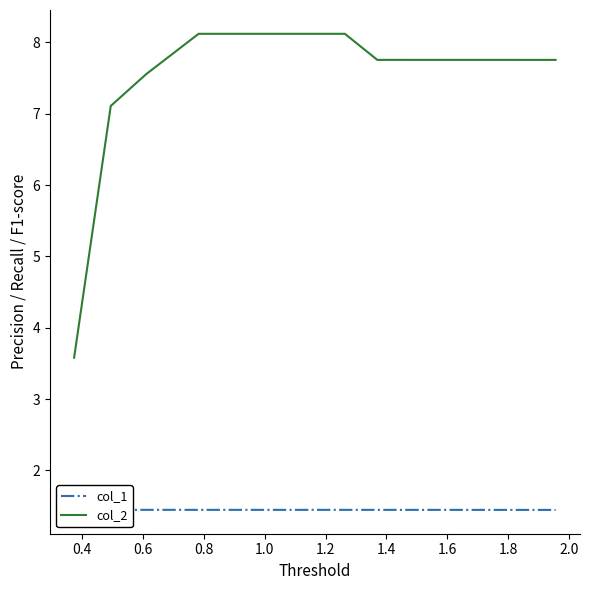

What is the sum of all col_1 values?

17.4